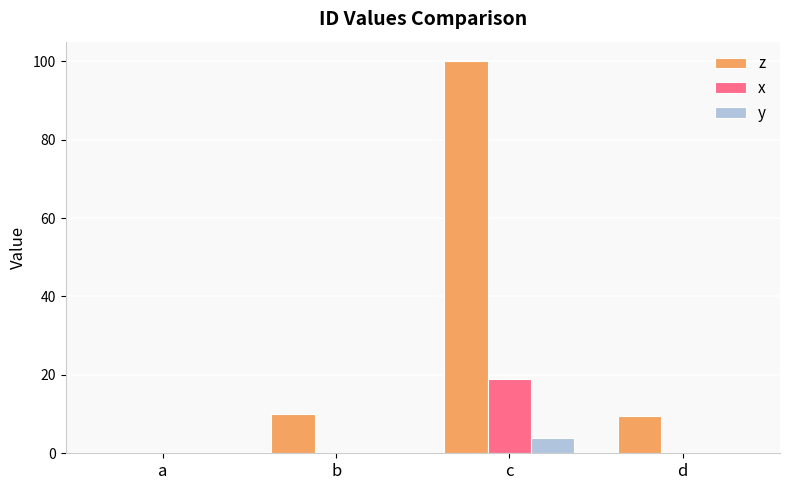

Which series has the widest spread of values?

z